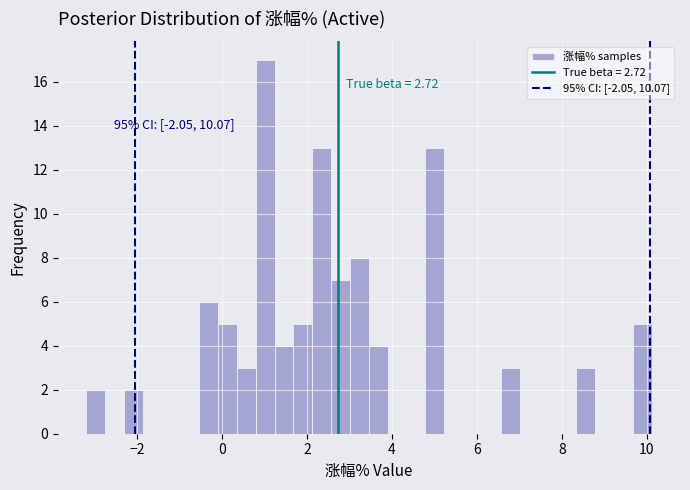

Around what value on the x-axis is the tallest bar? Give the approximate position of its centre, as read against the axis.

1.0